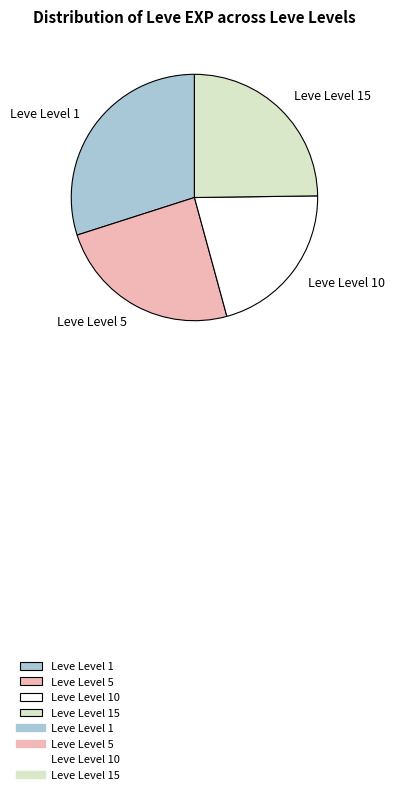

How many segments does this pie chart have?

4